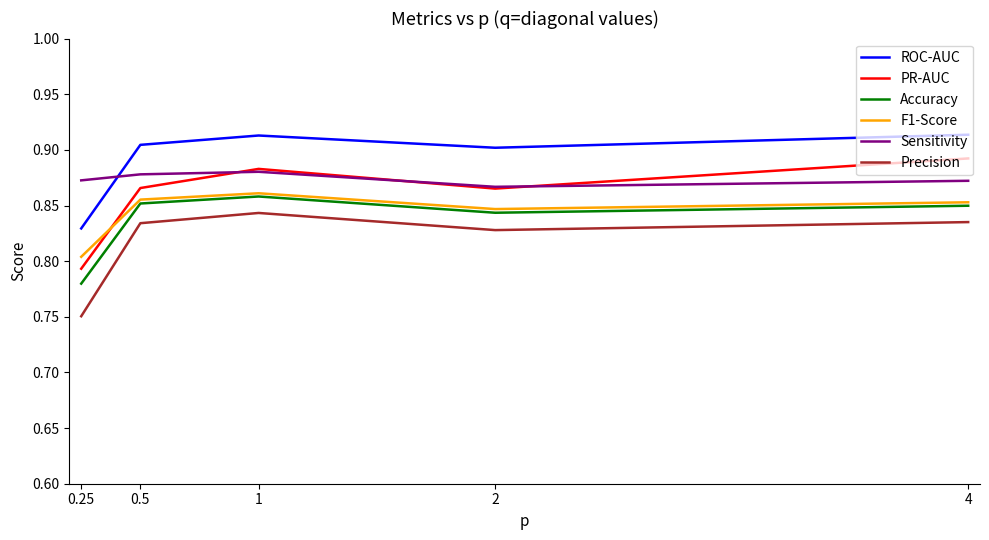

True or false: Precision and F1-Score intersect in this chart.

False